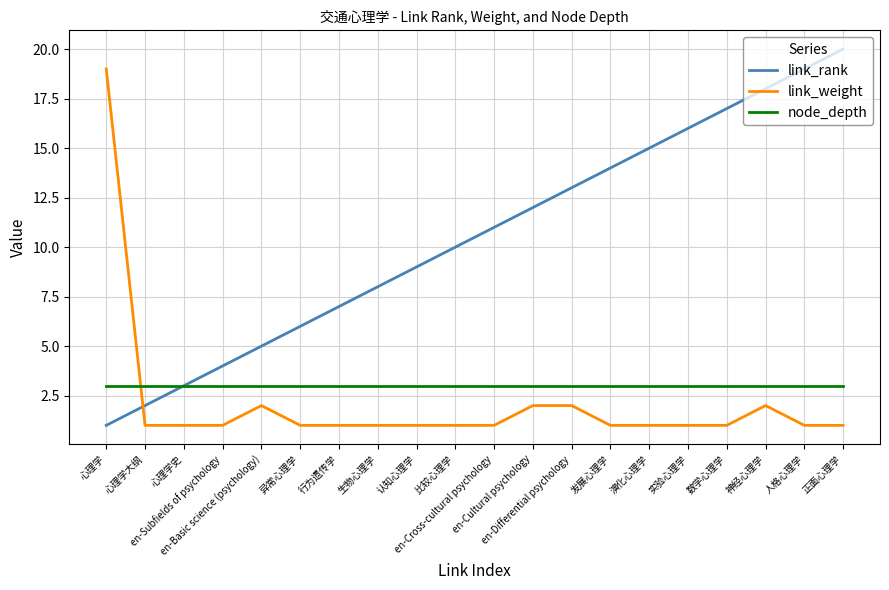

What position from the left is 行为遗传学?

7